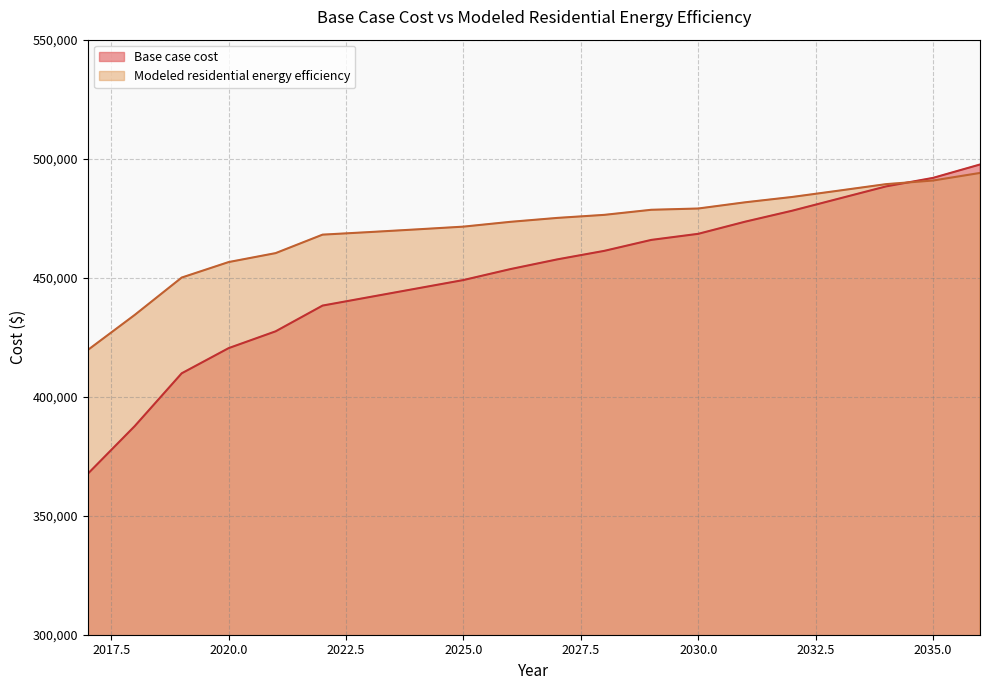

What is the total value across all series at 2030.0?

947491.5